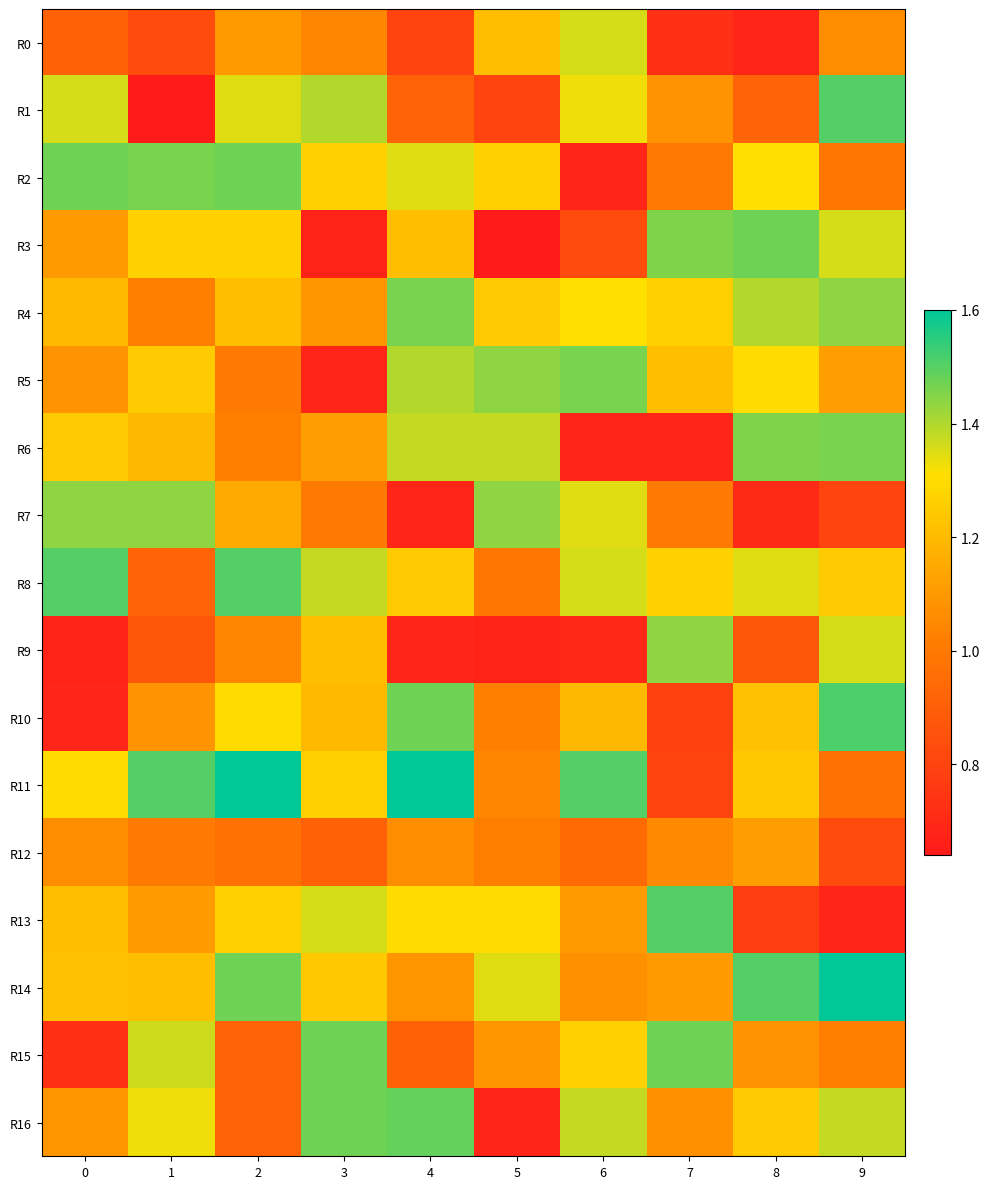

Which series changed the most between 0 and 8?

R7